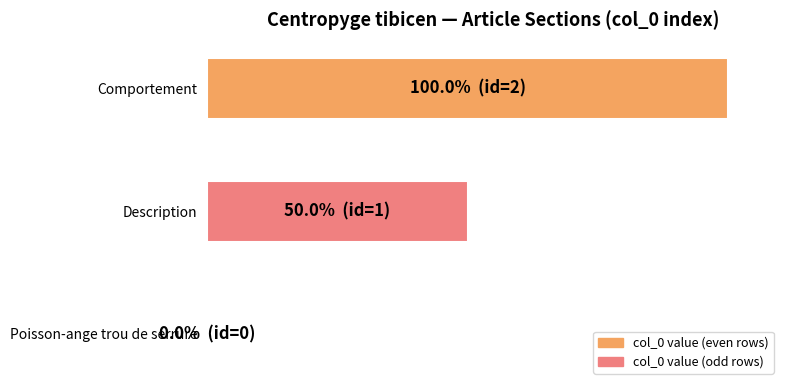

Are the bars horizontal?

Yes